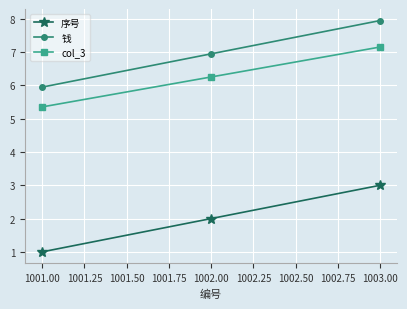

Reading left to right, list all the values displayed in this chart.

序号: 1.0	2.0	3.0
钱: 6.0	7.0	8.0
col_3: 5.4	6.3	7.2